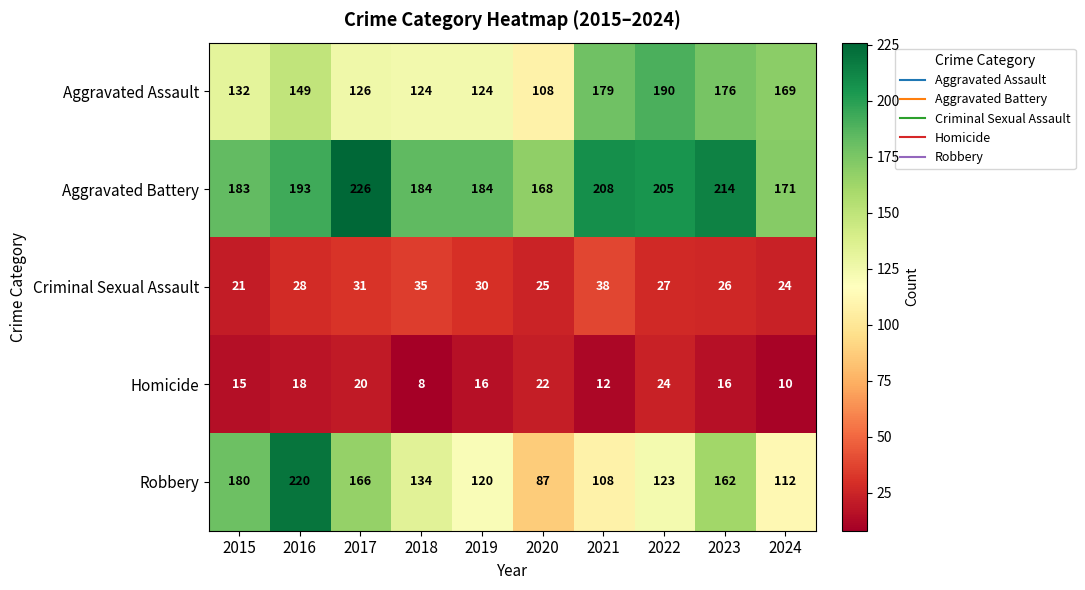

What value does the Aggravated Assault series have at 2016, to the nearest 10?

150